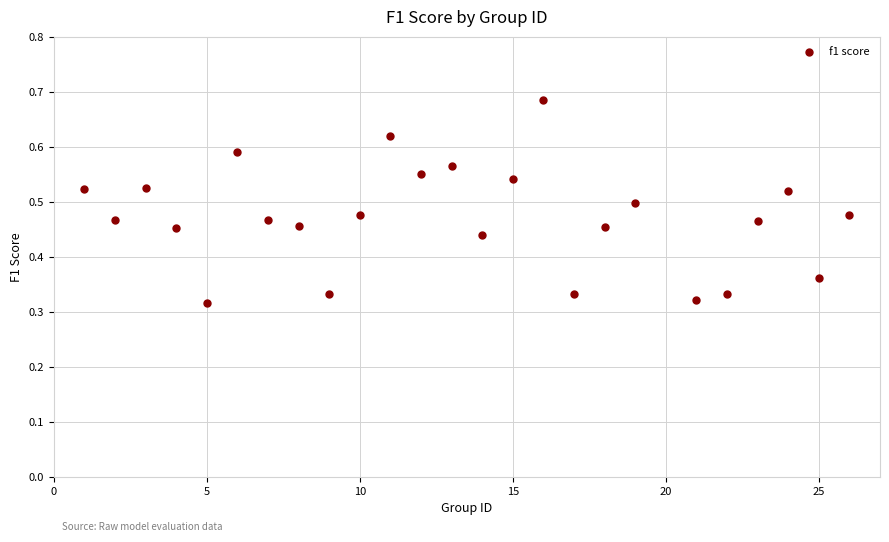

What is the range of X values (max minus min)?

25.0